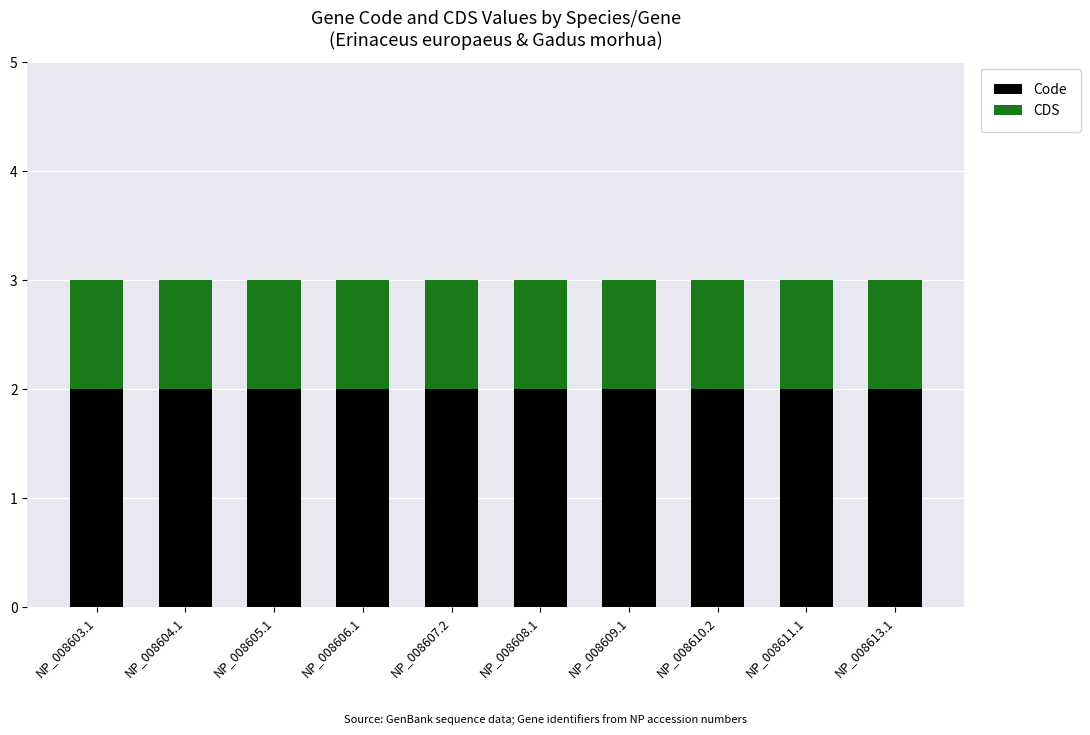

Is it true that Code equals 3 at NP_008604.1?

False